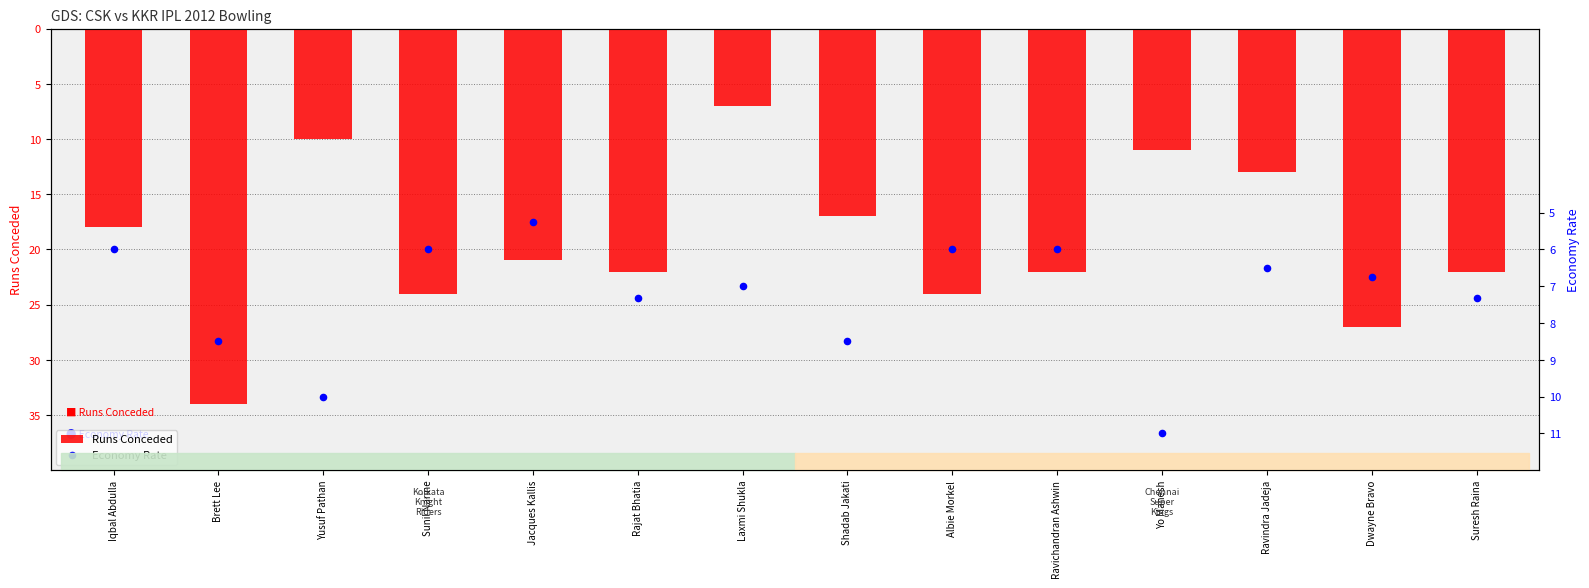

Which series has the largest total across all categories?

Economy Rate